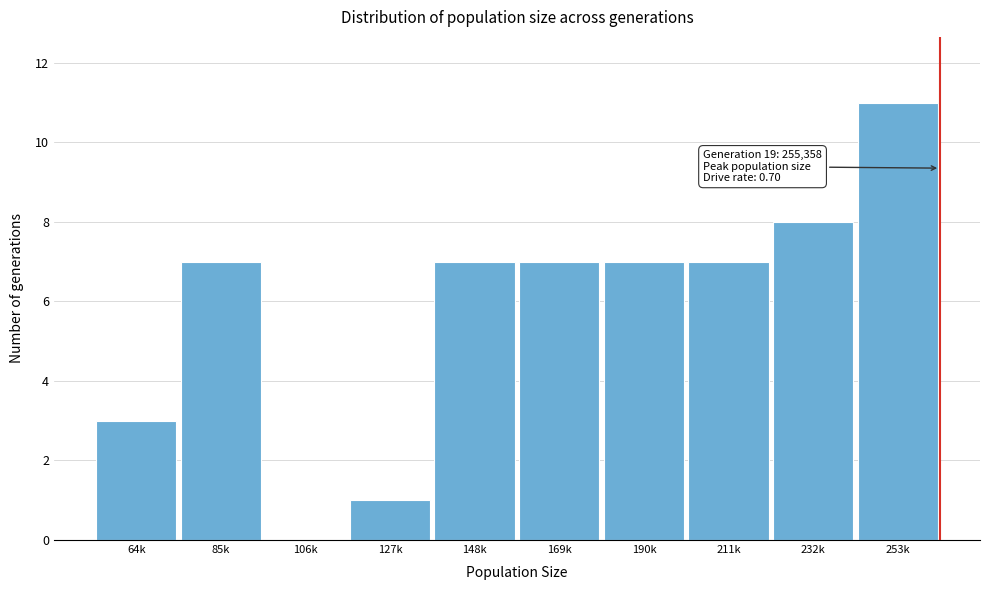

Reading left to right, what are all the values shown in this chart?

64k=3	85k=7	106k=0	127k=1	148k=7	169k=7	190k=7	211k=7	232k=8	253k=11